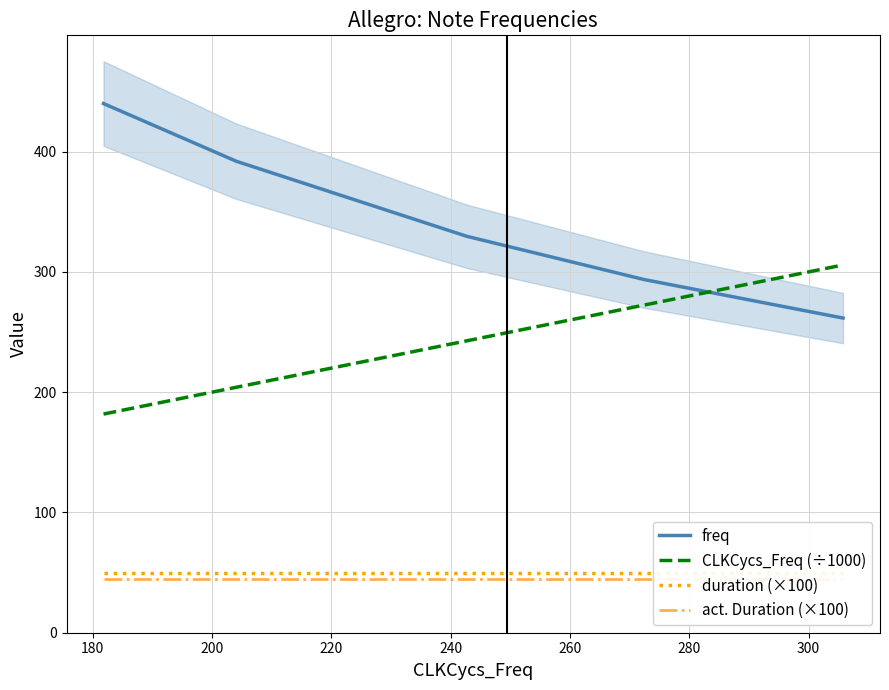

True or false: act. Duration (×100) and duration (×100) cross at least once.

False